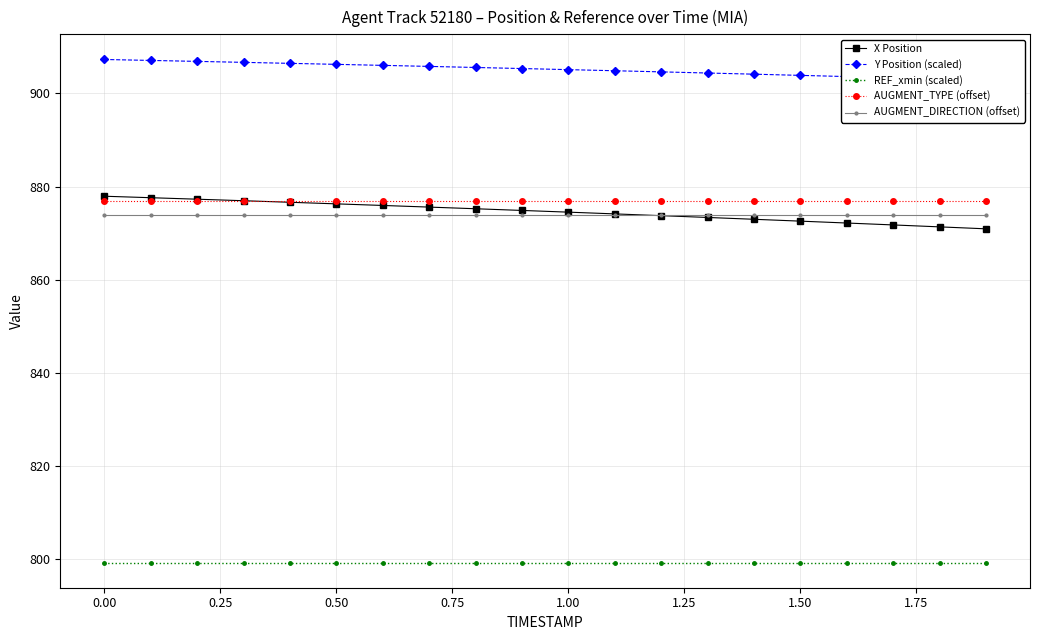

True or false: AUGMENT_DIRECTION (offset) and REF_xmin (scaled) intersect in this chart.

False